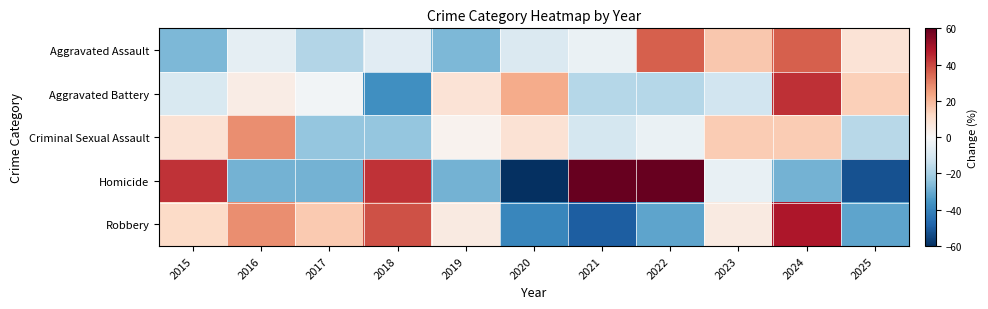

Reading left to right, transcribe all the data shown in this chart.

Aggravated Assault: 2015=-26.8	2016=-5.4	2017=-17.6	2018=-6.9	2019=-26.8	2020=-8.5	2021=-3.9	2022=35.8	2023=16.0	2024=35.8	2025=8.3
Aggravated Battery: 2015=-9.3	2016=4.5	2017=-1.4	2018=-36.9	2019=8.4	2020=22.2	2021=-17.2	2022=-17.2	2023=-11.3	2024=43.9	2025=14.3
Criminal Sexual Assault: 2015=8.7	2016=27.9	2017=-23.3	2018=-23.3	2019=2.3	2020=8.7	2021=-10.5	2022=-4.1	2023=15.1	2024=15.1	2025=-16.9
Homicide: 2015=43.5	2016=-28.3	2017=-28.3	2018=43.5	2019=-28.3	2020=-76.1	2021=67.4	2022=91.3	2023=-4.3	2024=-28.3	2025=-52.2
Robbery: 2015=11.3	2016=27.7	2017=15.8	2018=38.1	2019=5.4	2020=-39.1	2021=-49.5	2022=-31.7	2023=5.4	2024=48.4	2025=-31.7